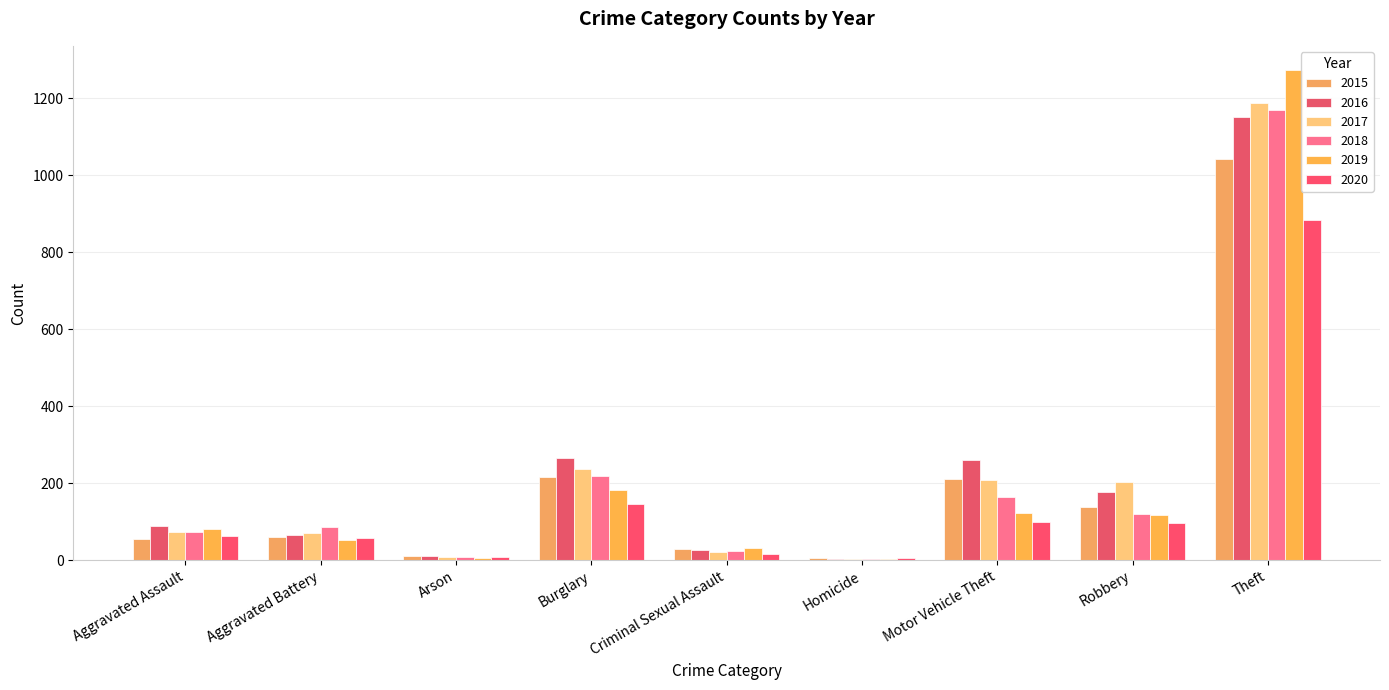

List the labels in order of 2015 value, smallest first.

Homicide, Arson, Criminal Sexual Assault, Aggravated Assault, Aggravated Battery, Robbery, Motor Vehicle Theft, Burglary, Theft